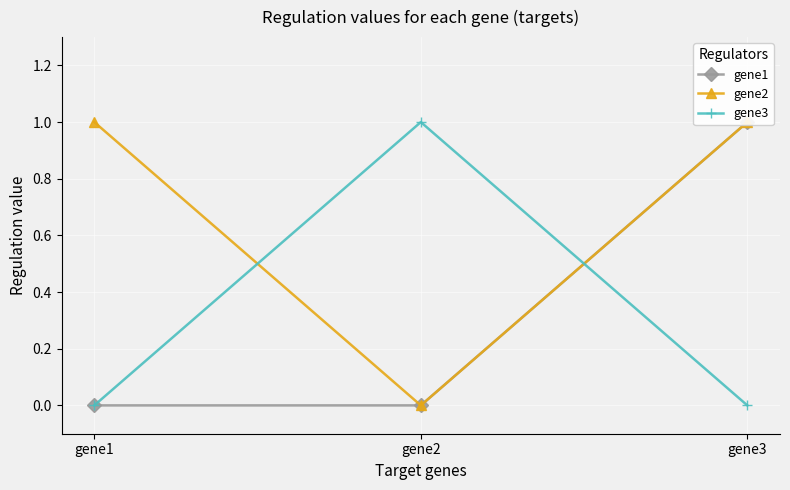

Which category has the lowest value in the gene1 series?

gene1